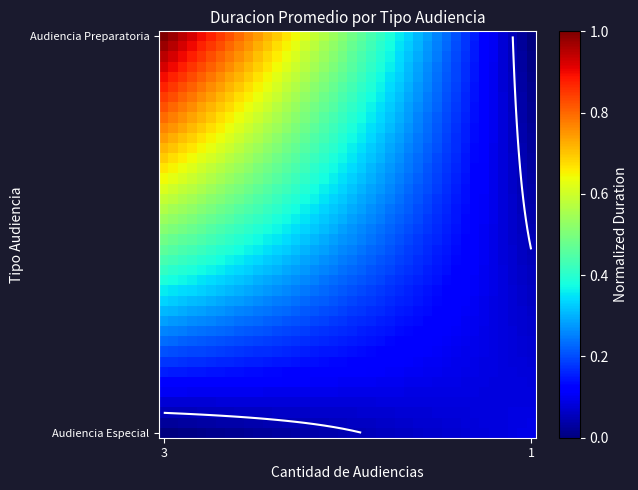

What is the greatest value displayed?

1.0